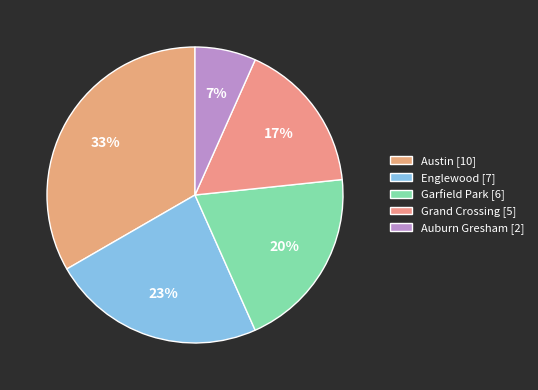

Which category has the biggest portion of the pie?

Austin